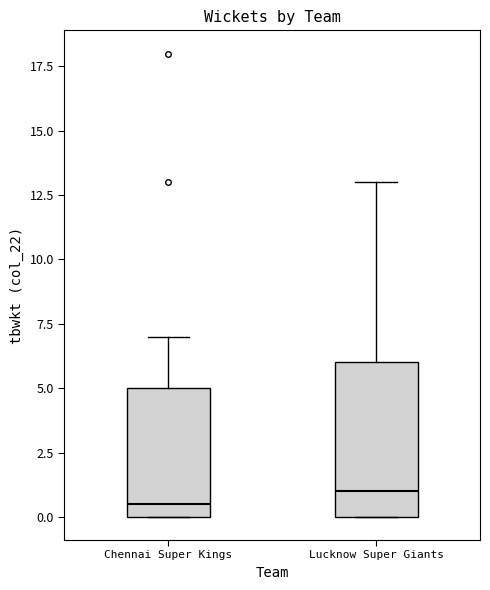

Which box is the tallest, from its lower edge to its upper edge?

Lucknow Super Giants